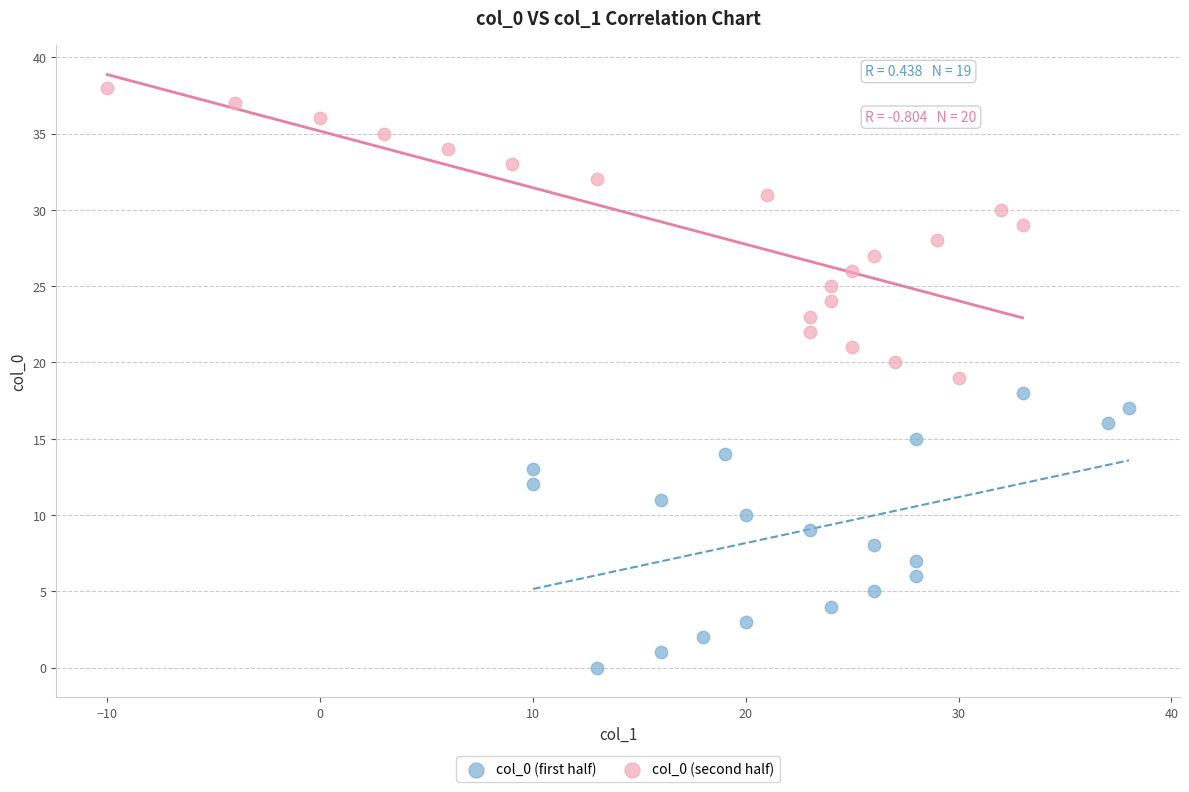

Which series reaches the maximum Y coordinate?

col_0 (second half)